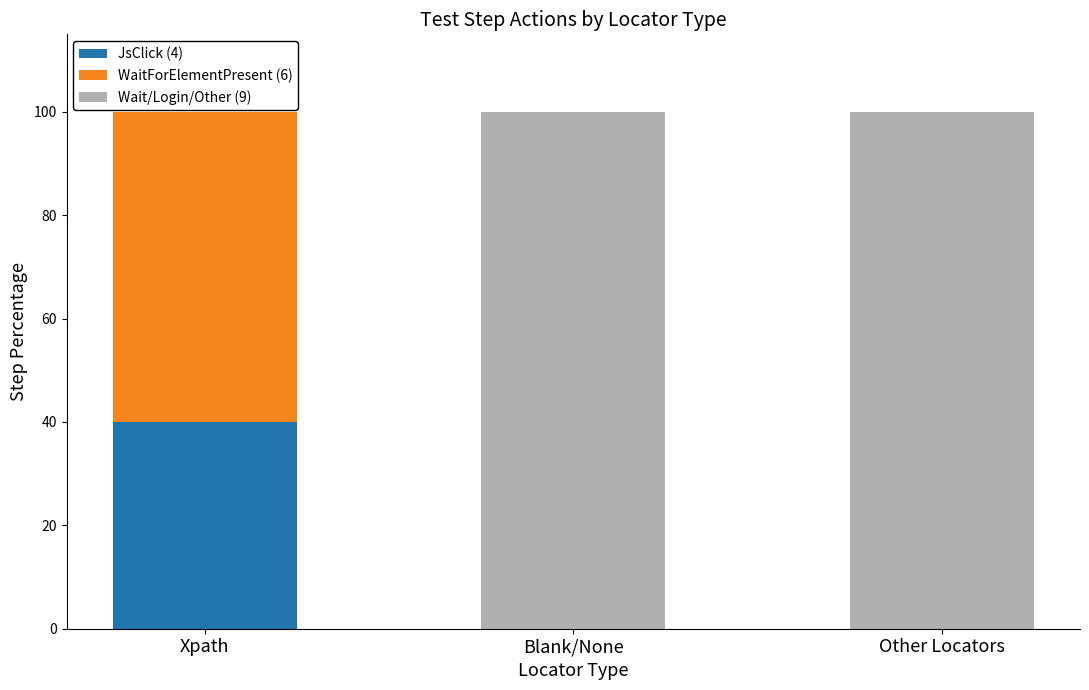

Reading left to right, what are the values for JsClick (4)?

Xpath=40	Blank/None=0	Other Locators=0